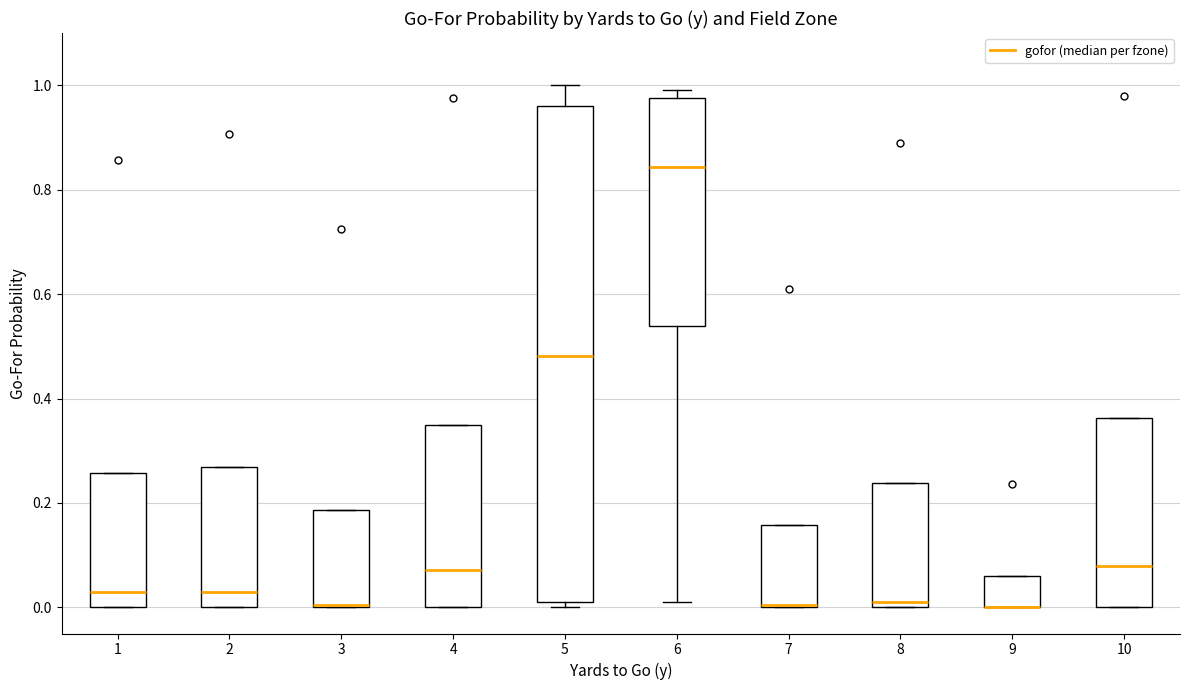

Reading left to right, transcribe this box plot: for each box, give where its median line is, the range the box spans, and where its two whiskers end, as read against the y-axis. The values are not printed on the chart, so give them approximately, as read against the axis.

1: median 0.02, box 0.00 to 0.26, whiskers 0.00 to 0.26
2: median 0.02, box 0.00 to 0.26, whiskers 0.00 to 0.26
3: median 0.00 (drawn on the box's lower edge), box 0.00 to 0.18, whiskers 0.00 to 0.18
4: median 0.08, box 0.00 to 0.36, whiskers 0.00 to 0.36
5: median 0.48, box 0.02 to 0.96, whiskers 0.00 to 1.00
6: median 0.84, box 0.54 to 0.98, whiskers 0.02 to 1.00
7: median 0.00 (drawn on the box's lower edge), box 0.00 to 0.16, whiskers 0.00 to 0.16
8: median 0.02, box 0.00 to 0.24, whiskers 0.00 to 0.24
9: median 0.00 (drawn on the box's lower edge), box 0.00 to 0.06, whiskers 0.00 to 0.06
10: median 0.08, box 0.00 to 0.36, whiskers 0.00 to 0.36